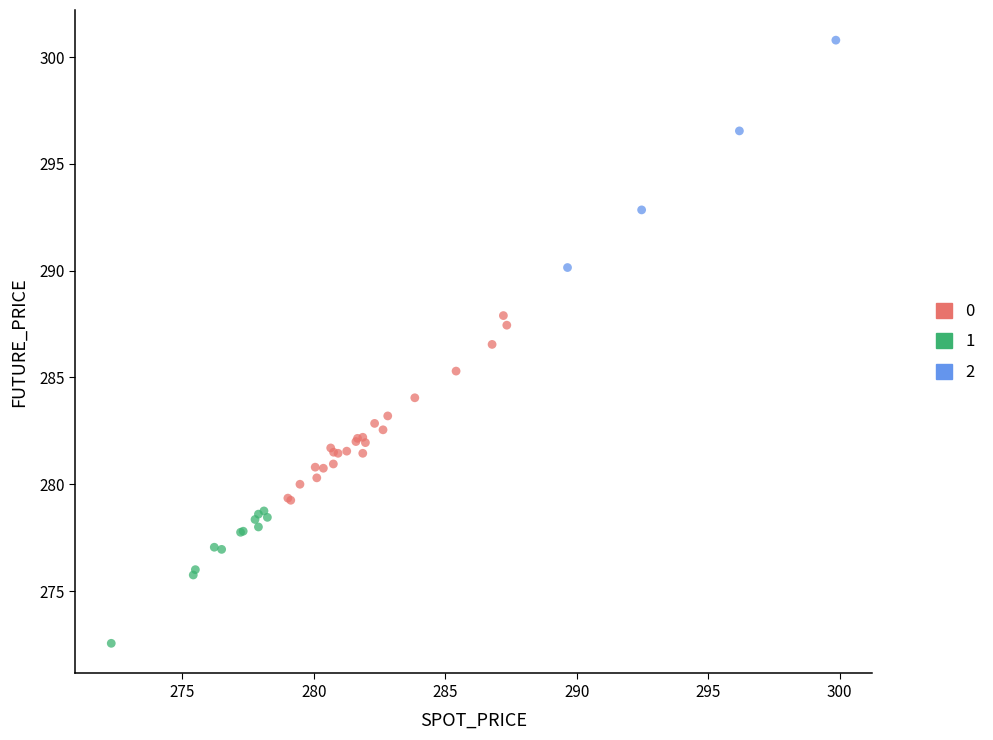

What are all the series names shown in the legend?

0, 1, 2